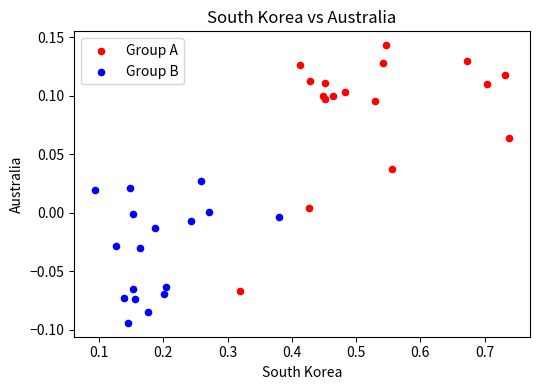

Which series has the largest Y range (max minus min)?

Group A